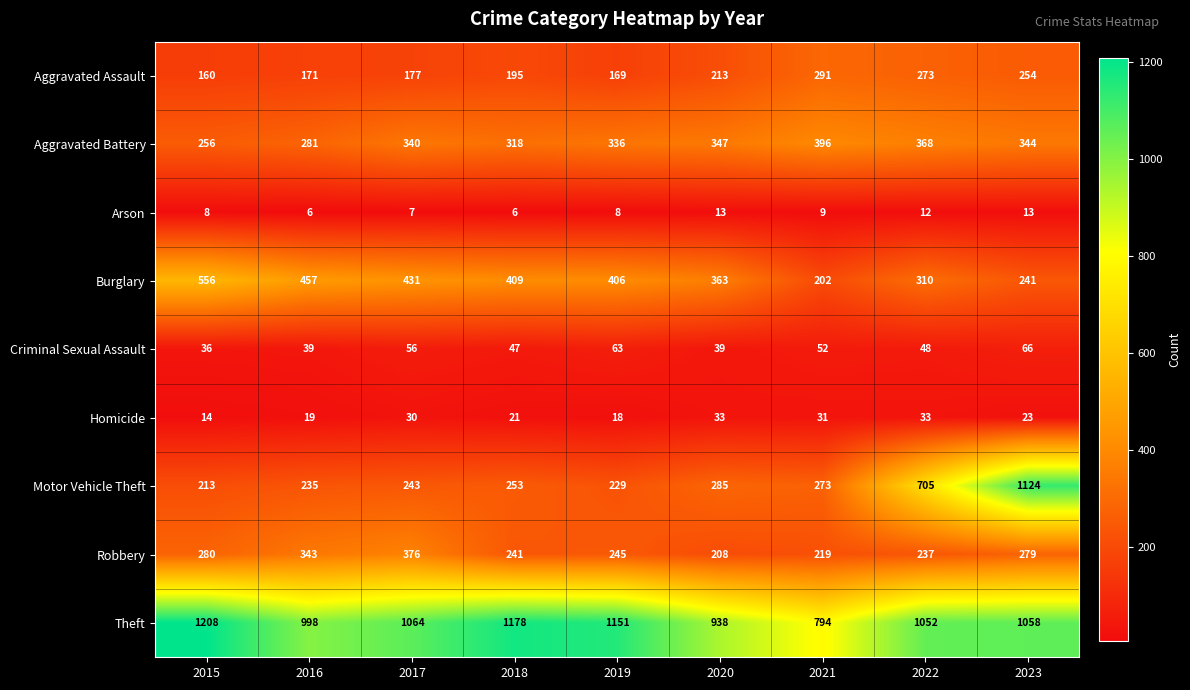

How many data points in Aggravated Battery are less than 340?

4